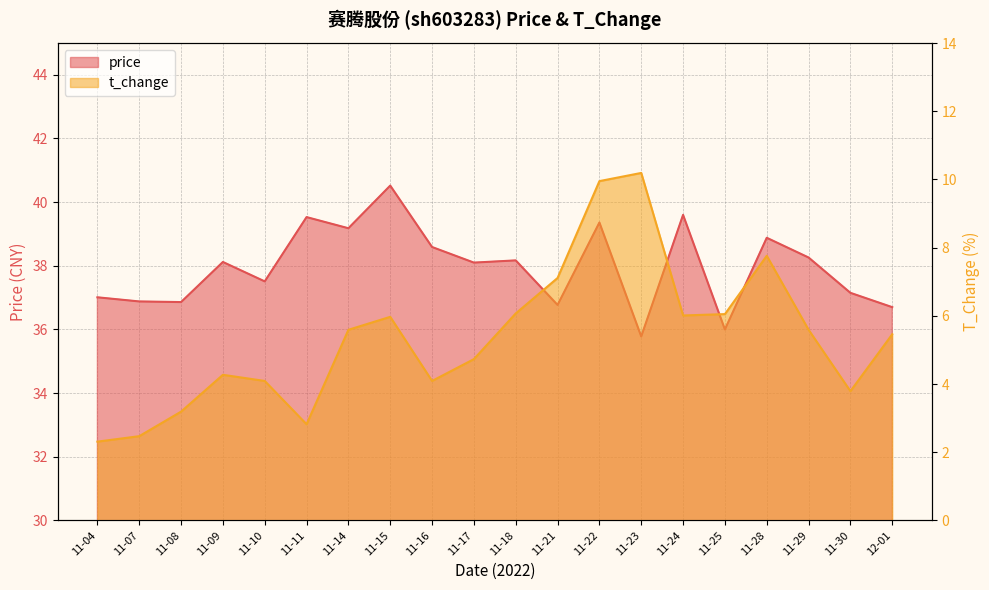

Reading right to left, extract all data points from this chart.

price: 36.7	37.1	38.3	38.9	36.0	39.6	35.8	39.4	36.8	38.2	38.1	38.6	40.5	39.2	39.5	37.5	38.1	36.9	36.9	37.0
t_change: 5.5	3.8	5.6	7.8	6.0	6.0	10.2	9.9	7.1	6.1	4.7	4.1	6.0	5.6	2.8	4.1	4.3	3.2	2.5	2.3